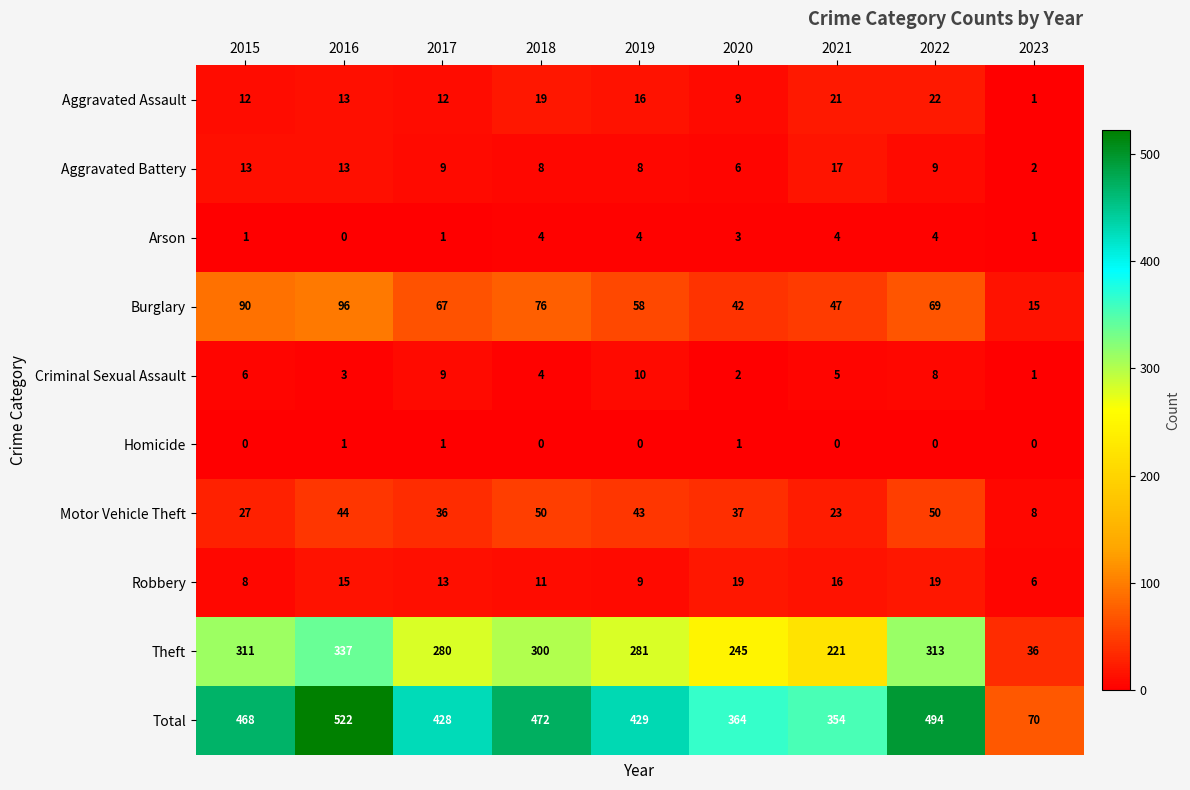

Rank the series by their maximum value, from lowest to highest.

Homicide, Arson, Criminal Sexual Assault, Aggravated Battery, Robbery, Aggravated Assault, Motor Vehicle Theft, Burglary, Theft, Total